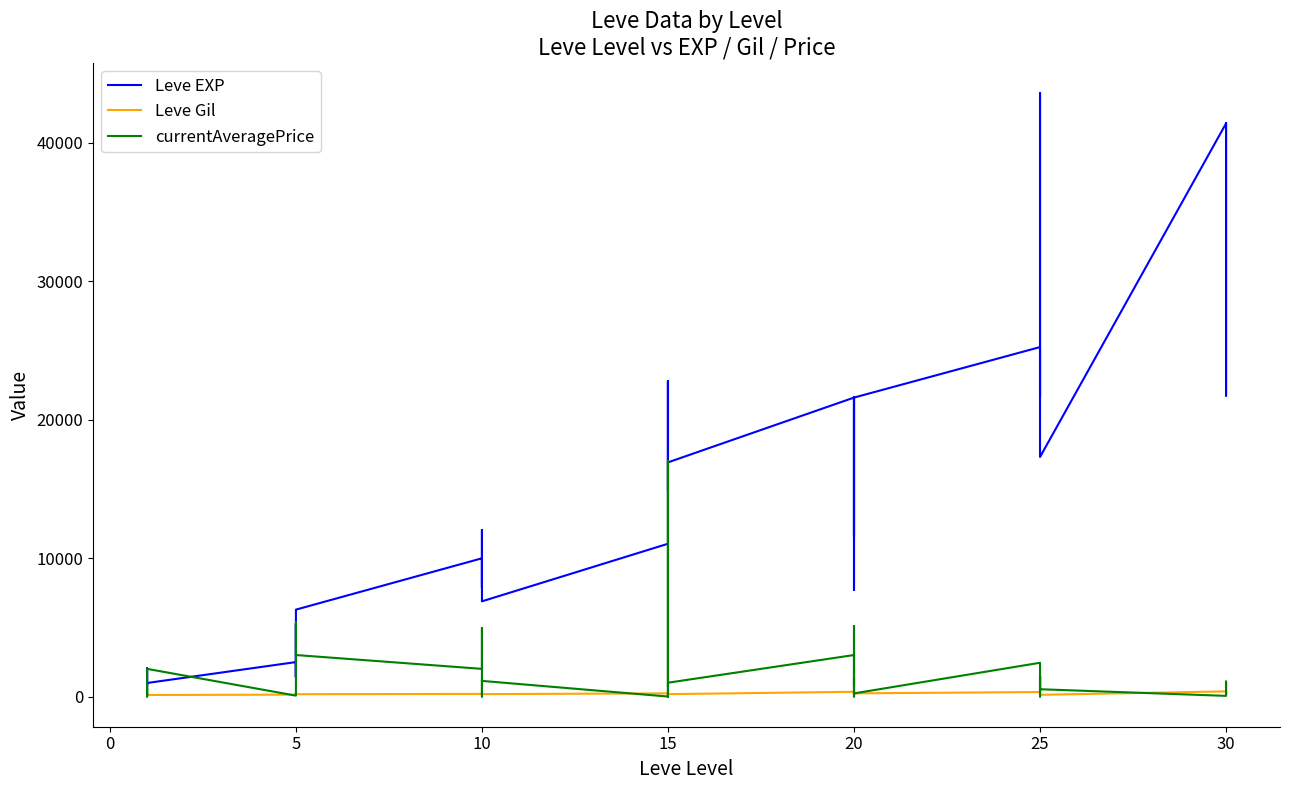

List the series in order of their peak value, highest first.

Leve EXP, currentAveragePrice, Leve Gil